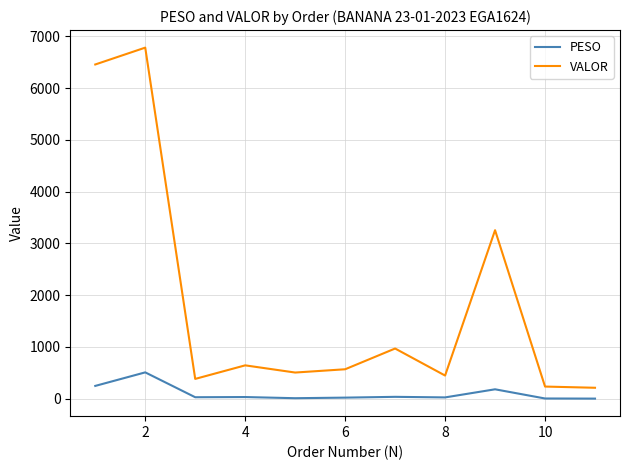

Which series has the widest spread of values?

VALOR